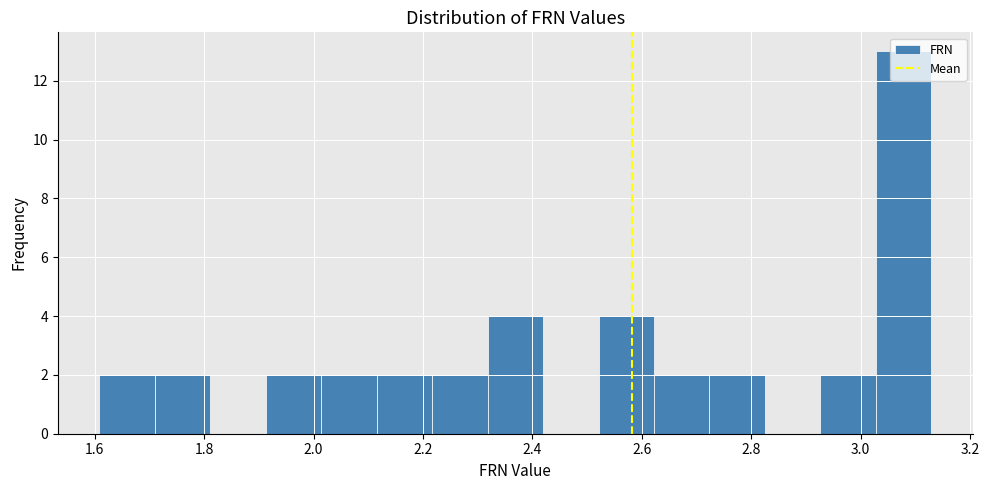

Reading left to right, list every bar in this chart as the range it spans on the x-axis followed by its height. Neither the bar edges nor the heights are printed on the chart, so give them approximately, as read against the axes.

1.60 to 1.70: 2
1.70 to 1.82: 2
1.82 to 1.92: 0
1.92 to 2.02: 2
2.02 to 2.12: 2
2.12 to 2.22: 2
2.22 to 2.32: 2
2.32 to 2.42: 4
2.42 to 2.52: 0
2.52 to 2.62: 4
2.62 to 2.72: 2
2.72 to 2.82: 2
2.82 to 2.92: 0
2.92 to 3.02: 2
3.02 to 3.12: 13